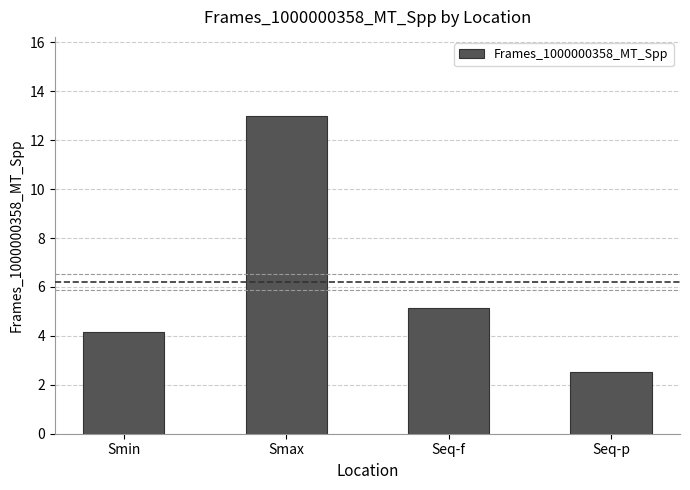

True or false: the data shows 3.2 at Seq-f.

False